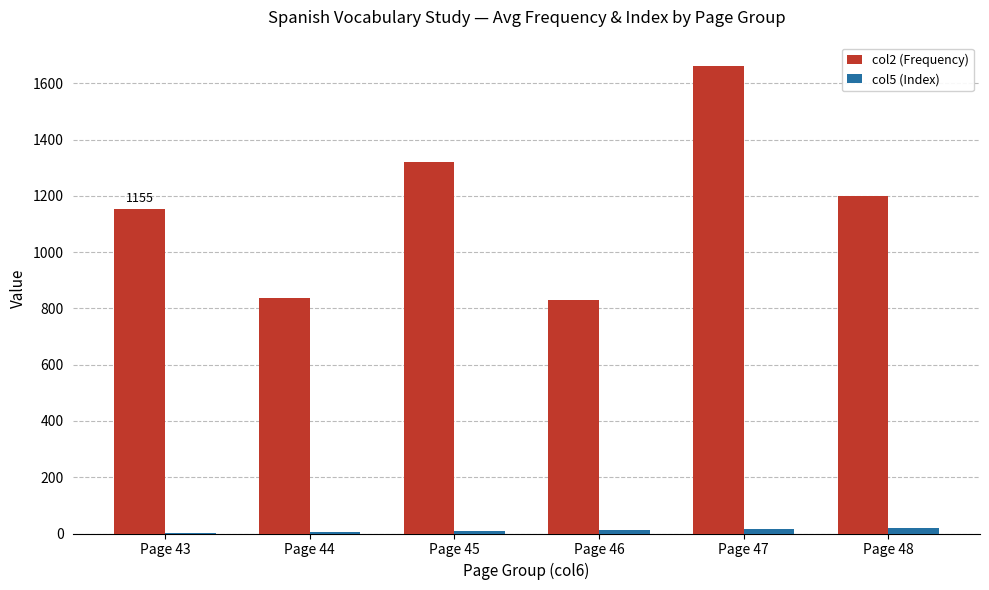

What are all the series names shown in the legend?

col2 (Frequency), col5 (Index)